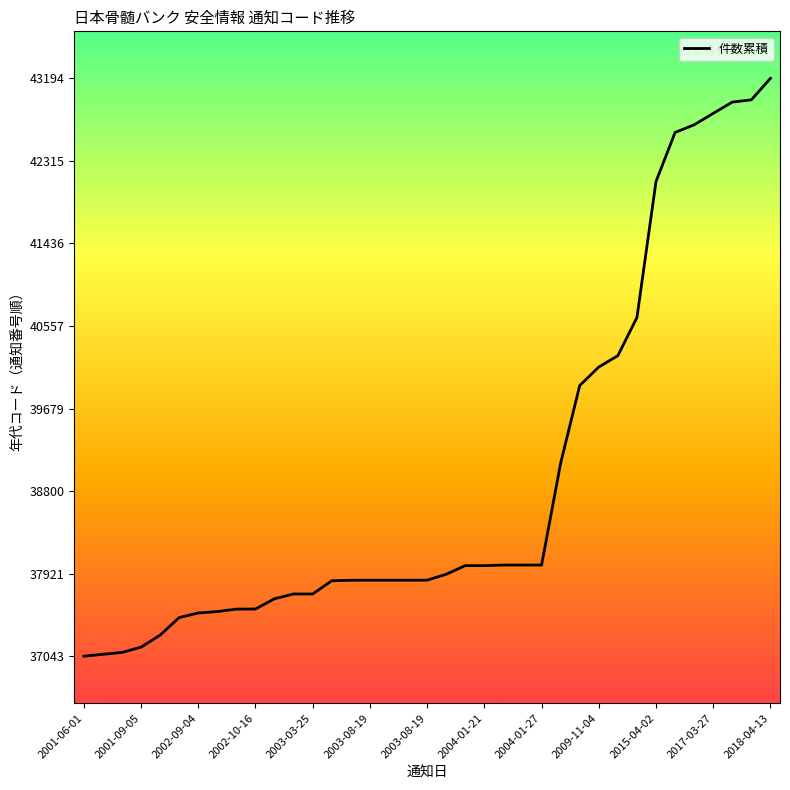

What is the smallest value displayed?

37043